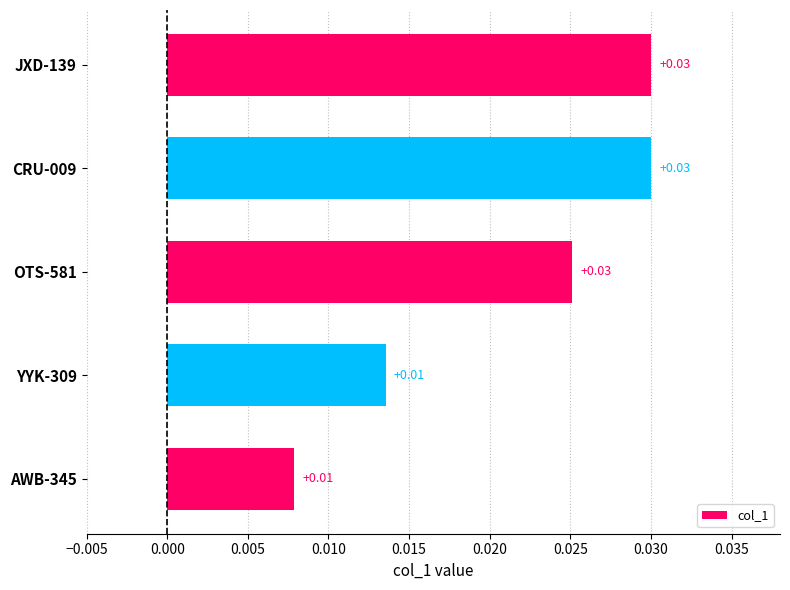

Between YYK-309 and JXD-139, which is larger?

JXD-139